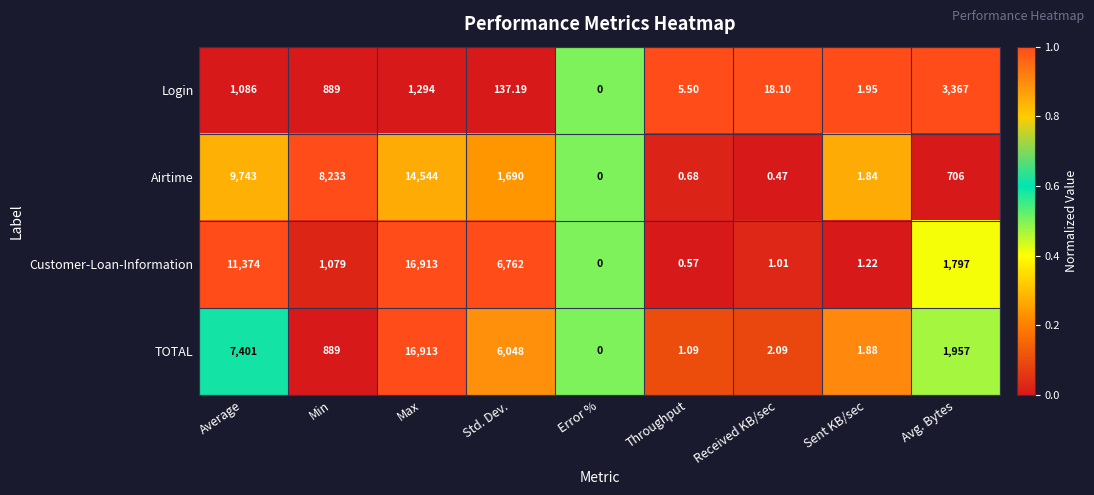

Rank the series at Avg. Bytes from lowest to highest value.

Airtime, Customer-Loan-Information, TOTAL, Login